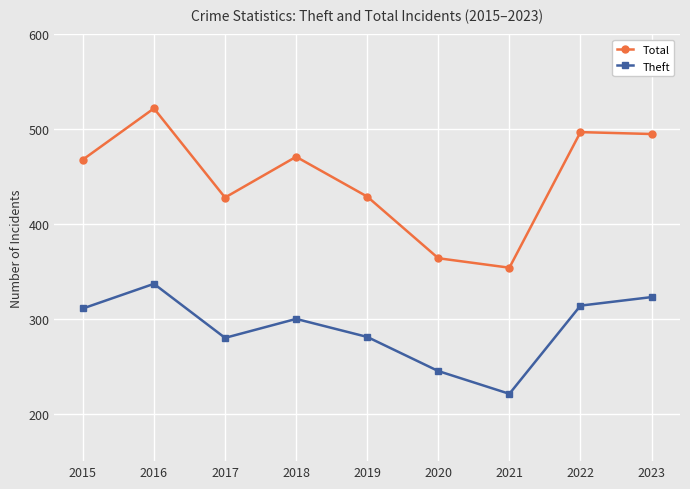

Rank the series at 2020 from highest to lowest value.

Total, Theft